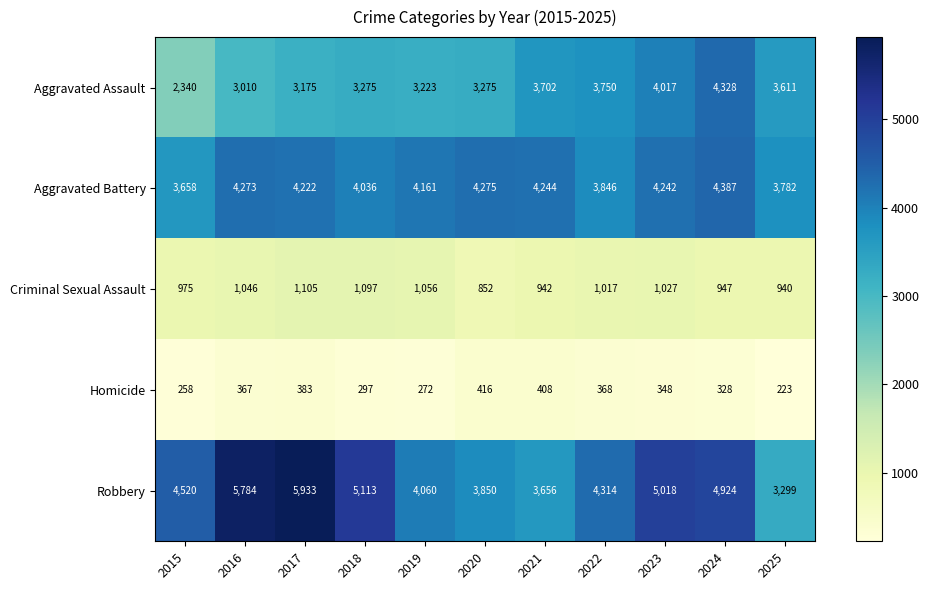

At which label does Homicide first exceed 348?

2016